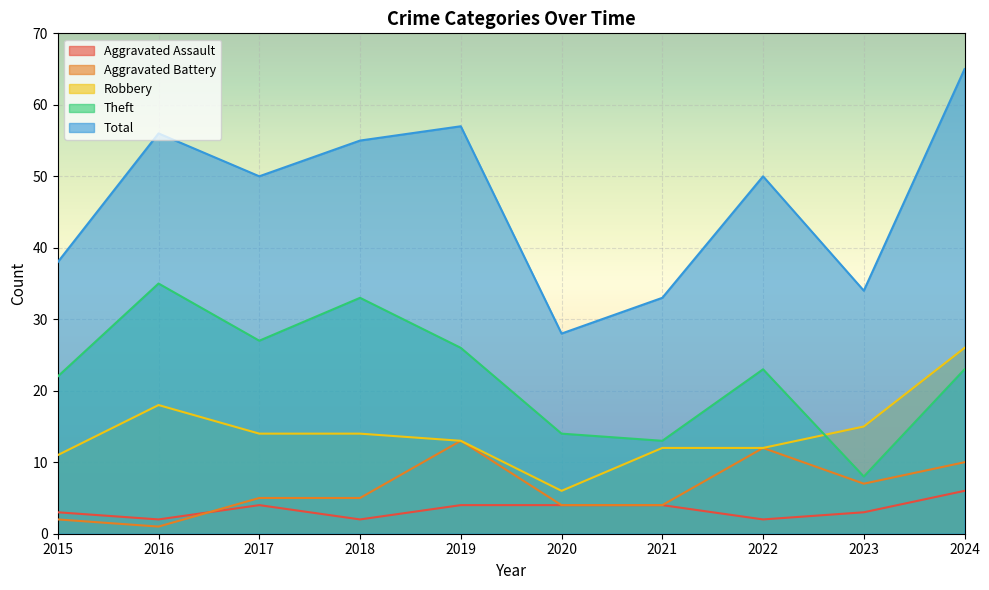

What is the difference between the maximum and minimum values in the Total series?

37